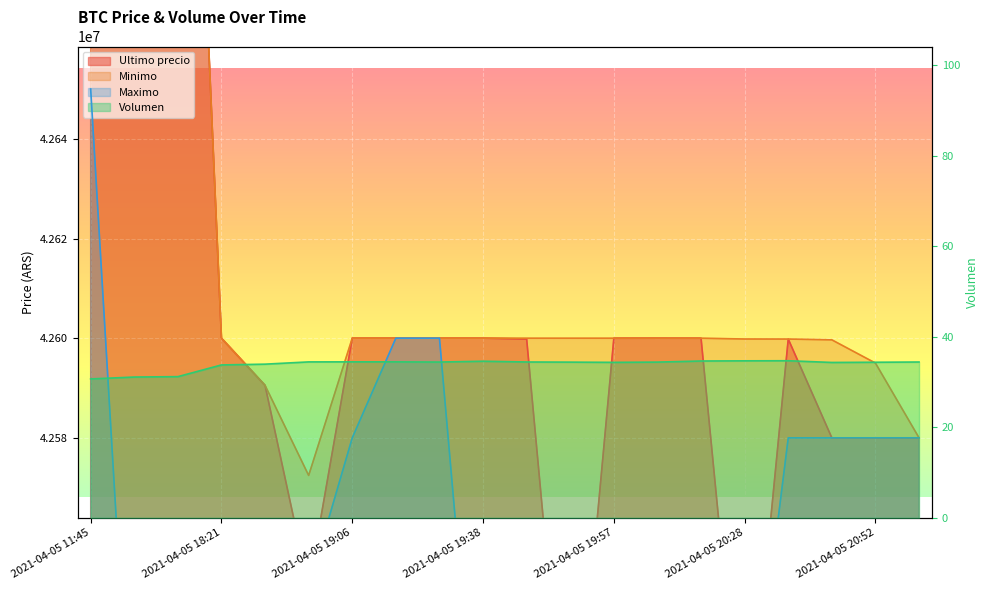

Where does the Volumen series first go above 34?

2021-04-05 18:53